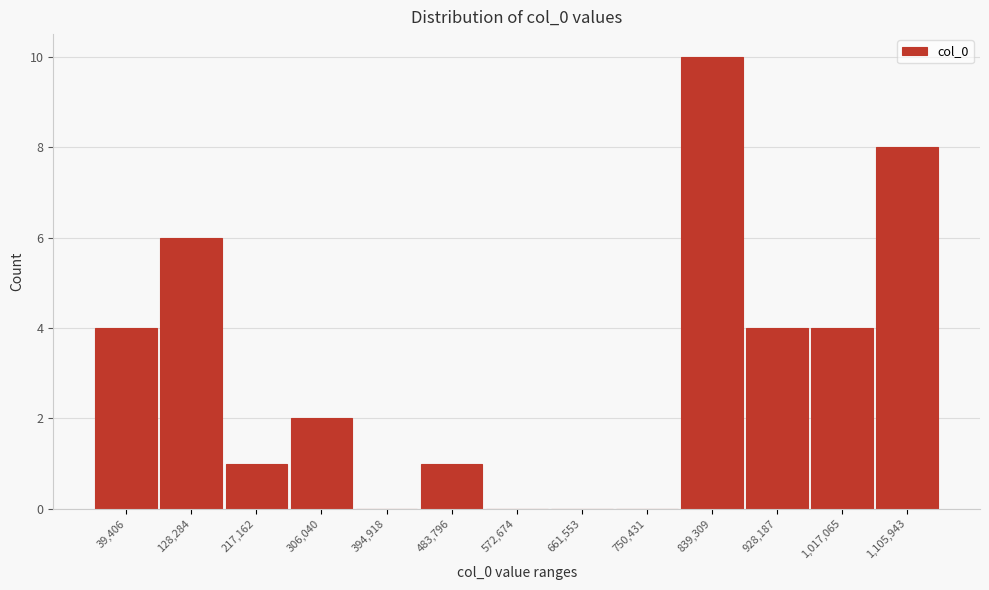

Reading right to left, list all the values displayed in this chart.

1,105,943=8	1,017,065=4	928,187=4	839,309=10	750,431=0	661,553=0	572,674=0	483,796=1	394,918=0	306,040=2	217,162=1	128,284=6	39,406=4